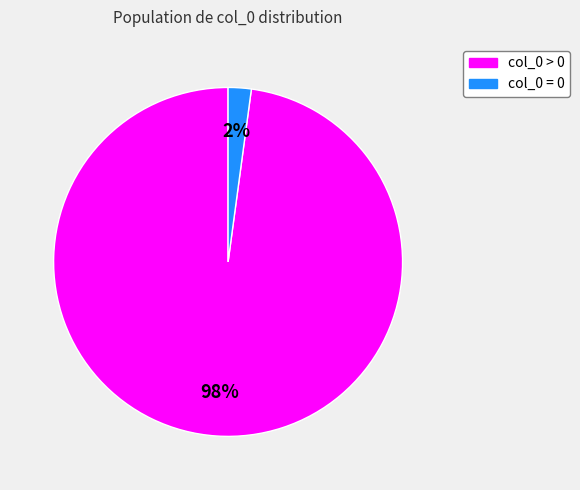

Is the sum of col_0 = 0 and col_0 > 0 greater than half?

Yes